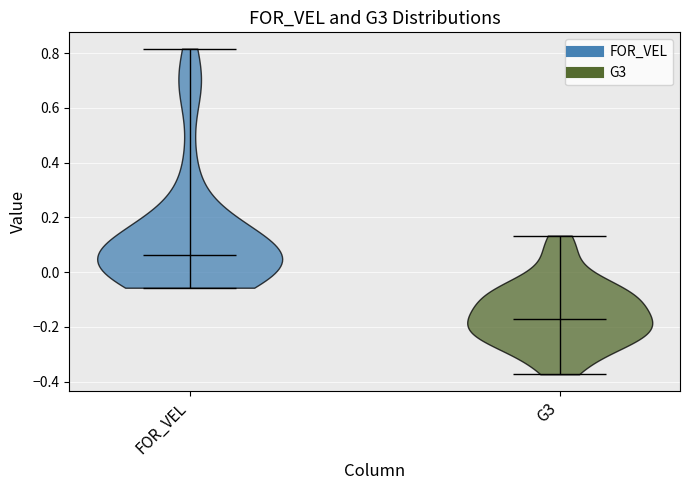

Reading left to right, read every violin against the y-axis: where its median line is, and the lowest and highest points it reaches. The values are not printed on the chart, so give them approximately, as read against the axis.

FOR_VEL: median line 0.06, lowest point -0.06, highest point 0.82
G3: median line -0.18, lowest point -0.38, highest point 0.14